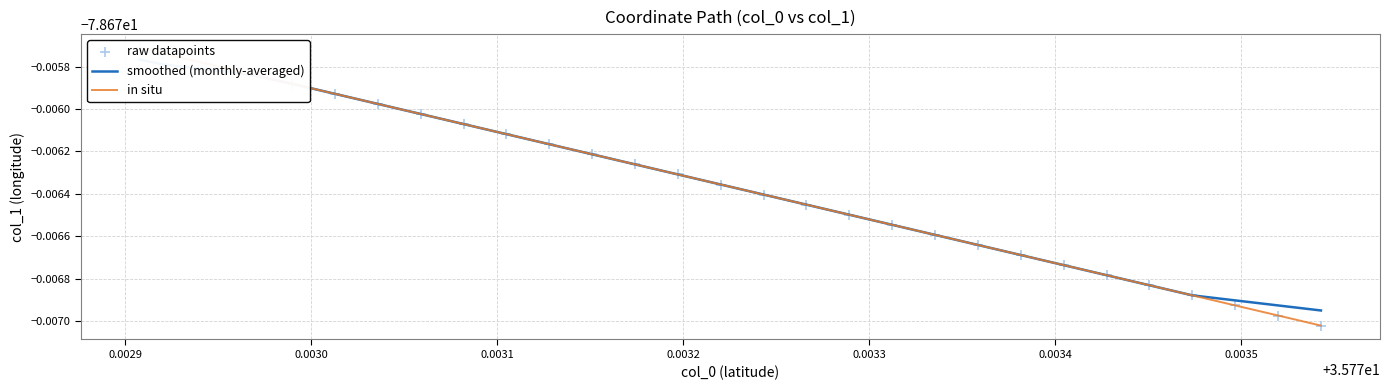

Which series has the largest Y range (max minus min)?

in situ